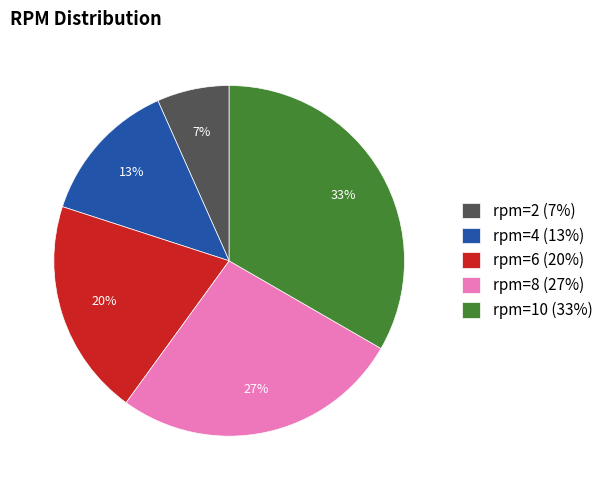

What percentage is the rpm=2 (7%) slice, to the nearest percent?

7%